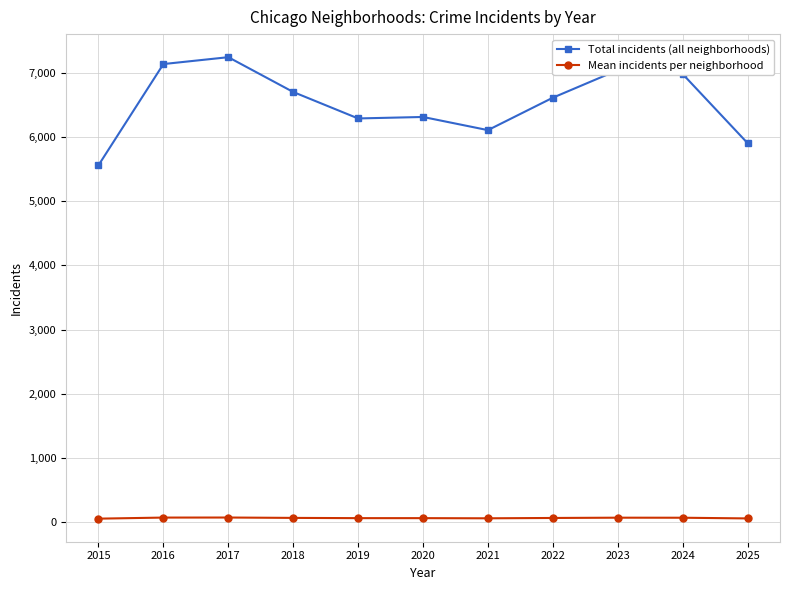

What is the minimum value shown in the chart?

55.0